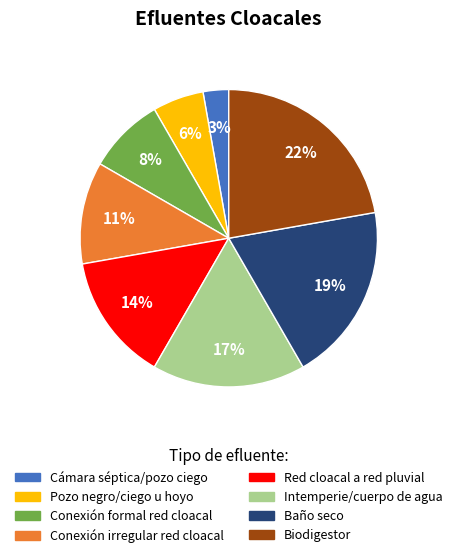

Does any single category account for the majority?

No